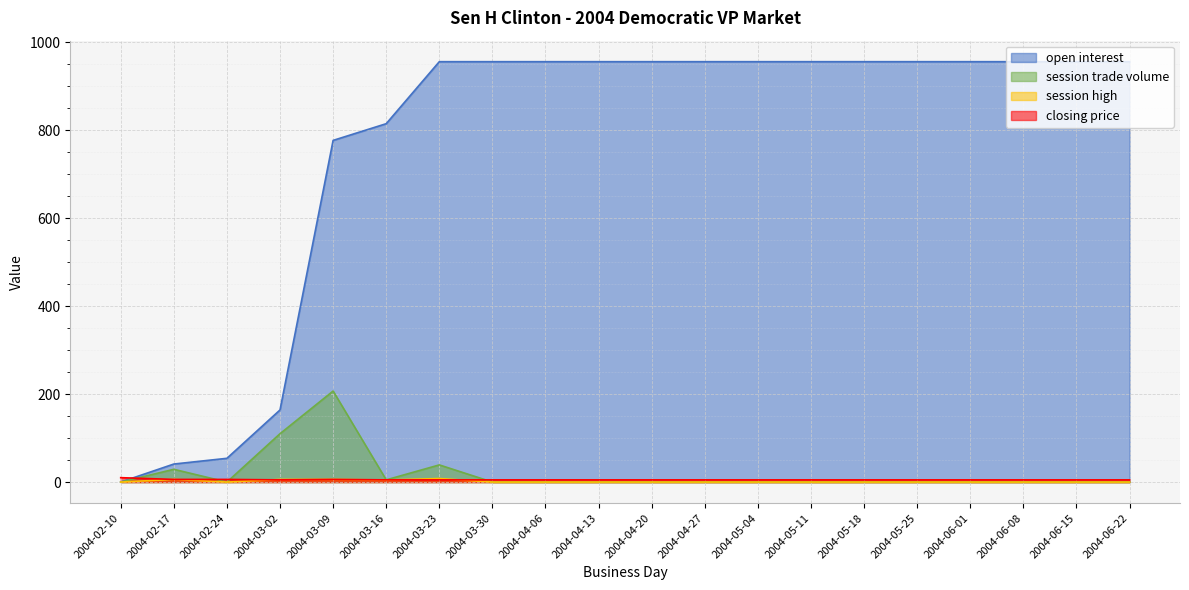

How many data points does each series have?

20